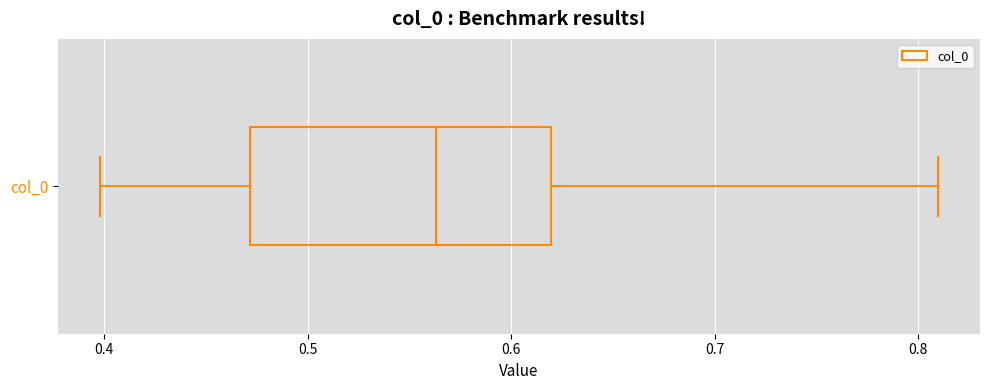

Where does the left whisker of the box for col_0 end on the x-axis? The values are not printed on the chart, so give them approximately, as read against the axis.

0.40